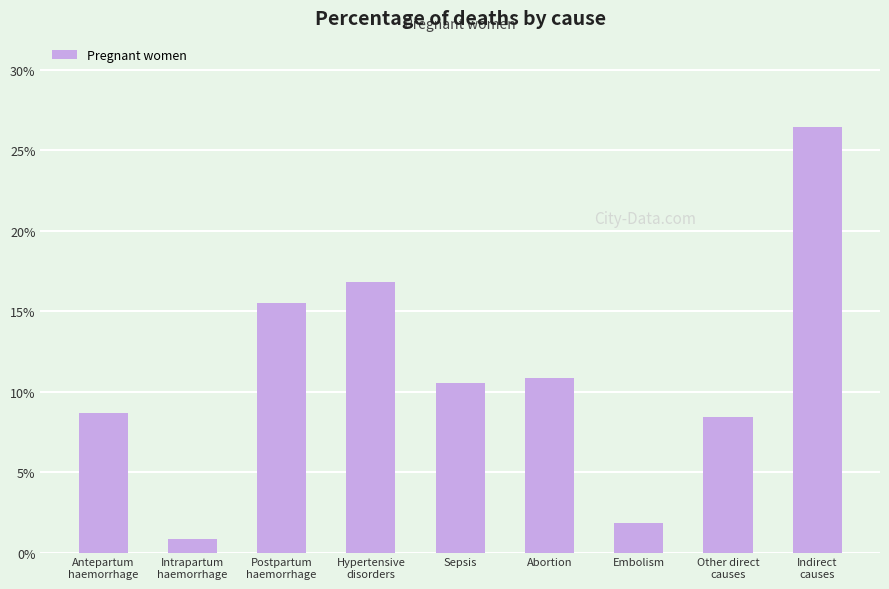

Is it true that the value at Antepartum
haemorrhage is 0.1?

True